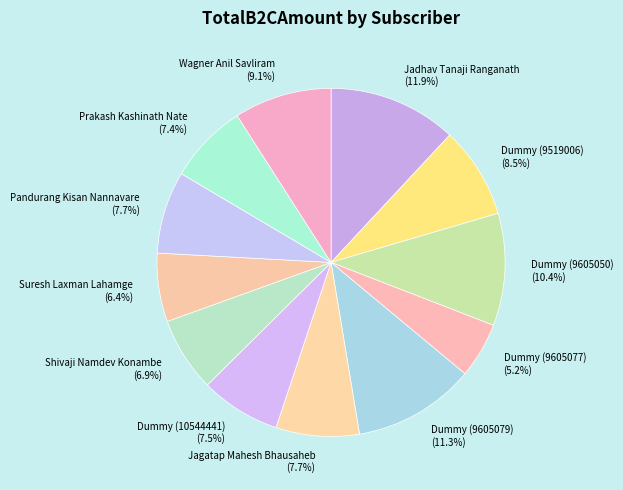

What portion of the pie excludes Shivaji Namdev Konambe?

93.1%